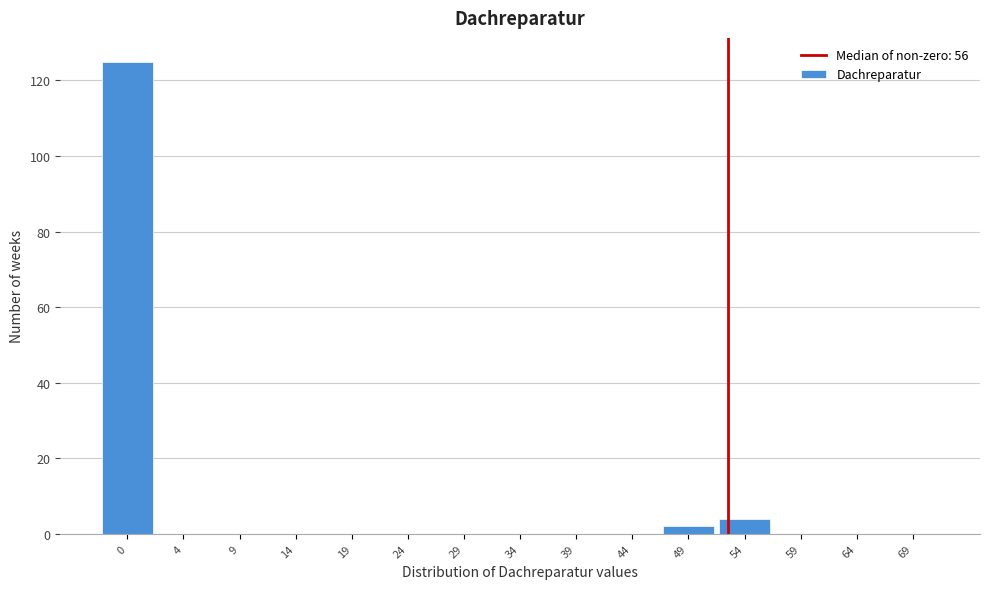

Reading right to left, extract all data points from this chart.

69=0	64=0	59=0	54=4	49=2	44=0	39=0	34=0	29=0	24=0	19=0	14=0	9=0	4=0	0=125